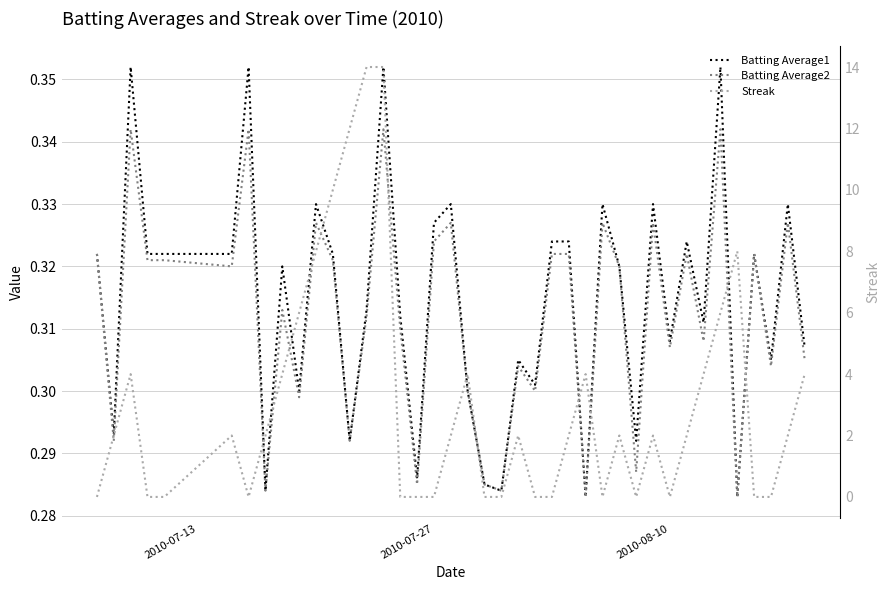

What is the difference between the highest and lowest values at 2010-08-10?

0.3